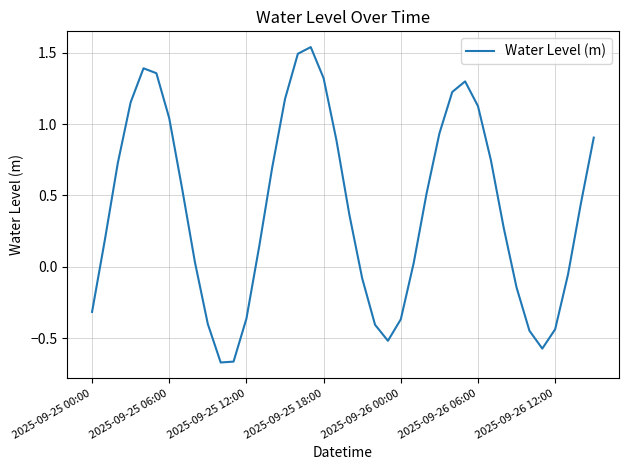

Is this an area chart (filled region under the line)?

No